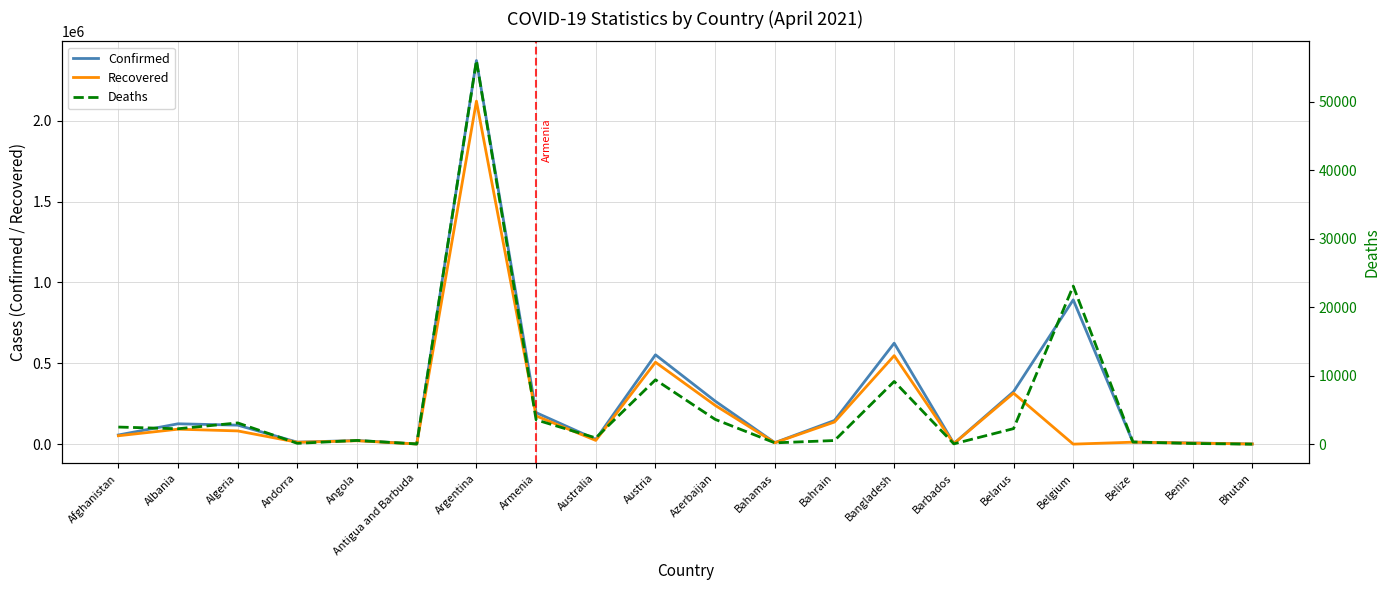

Rank the series by their average value, from highest to lowest.

Confirmed, Recovered, Deaths